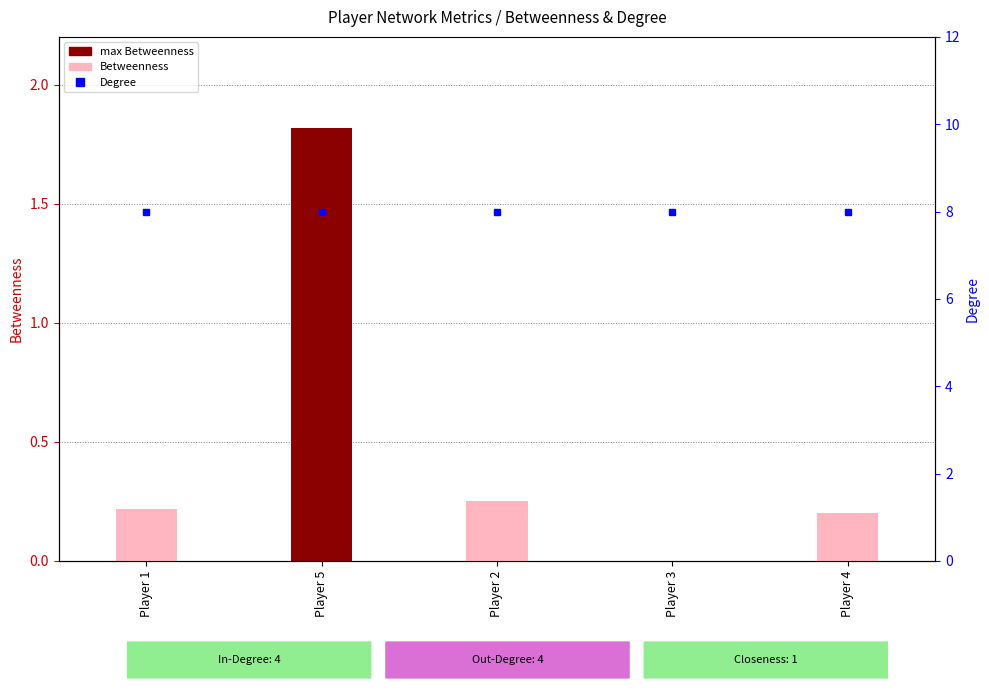

Between Player 2 and Player 5, which is larger?

Player 5